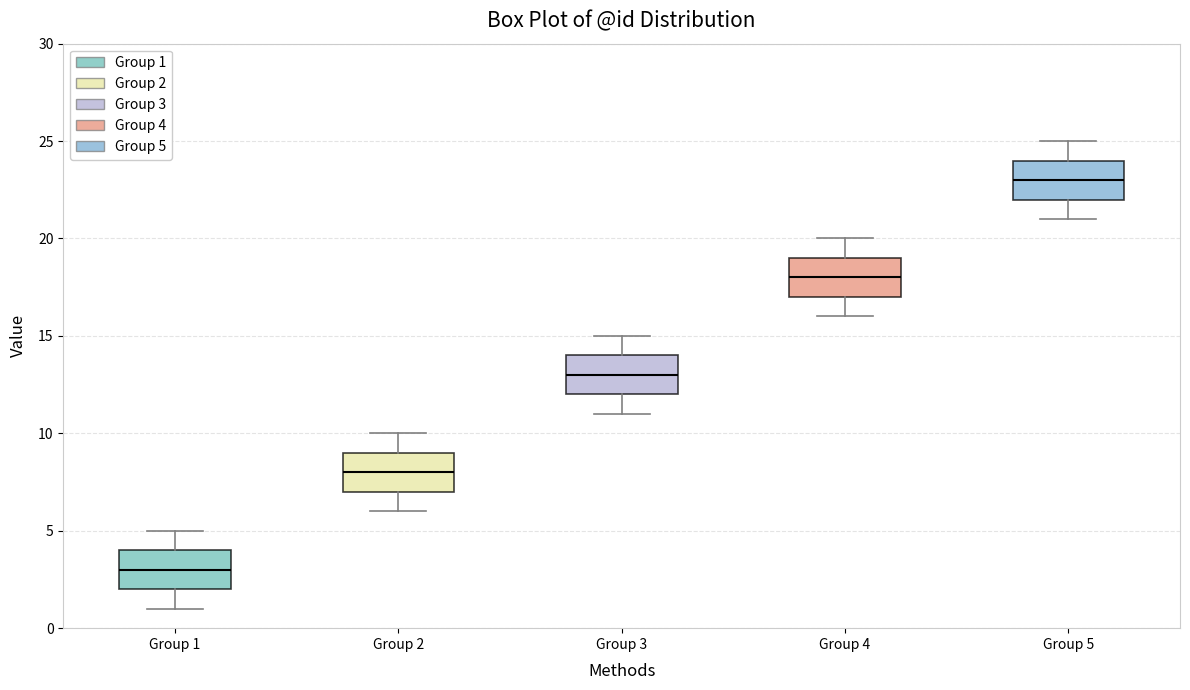

Reading left to right, transcribe this box plot: for each box, give where its median line is, the range the box spans, and where its two whiskers end, as read against the y-axis. The values are not printed on the chart, so give them approximately, as read against the axis.

Group 1: median 3, box 2 to 4, whiskers 1 to 5
Group 2: median 8, box 7 to 9, whiskers 6 to 10
Group 3: median 13, box 12 to 14, whiskers 11 to 15
Group 4: median 18, box 17 to 19, whiskers 16 to 20
Group 5: median 23, box 22 to 24, whiskers 21 to 25